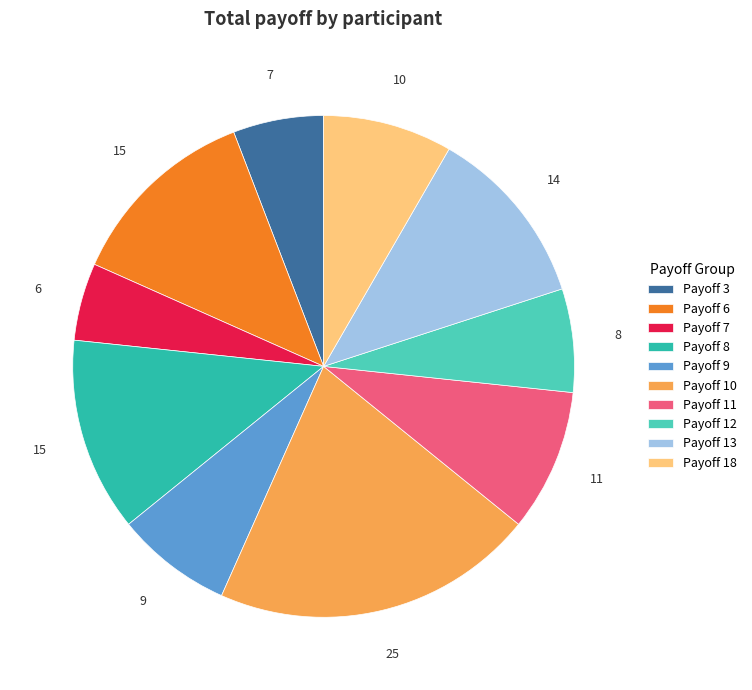

What is the smallest slice in the pie chart?

Payoff 7